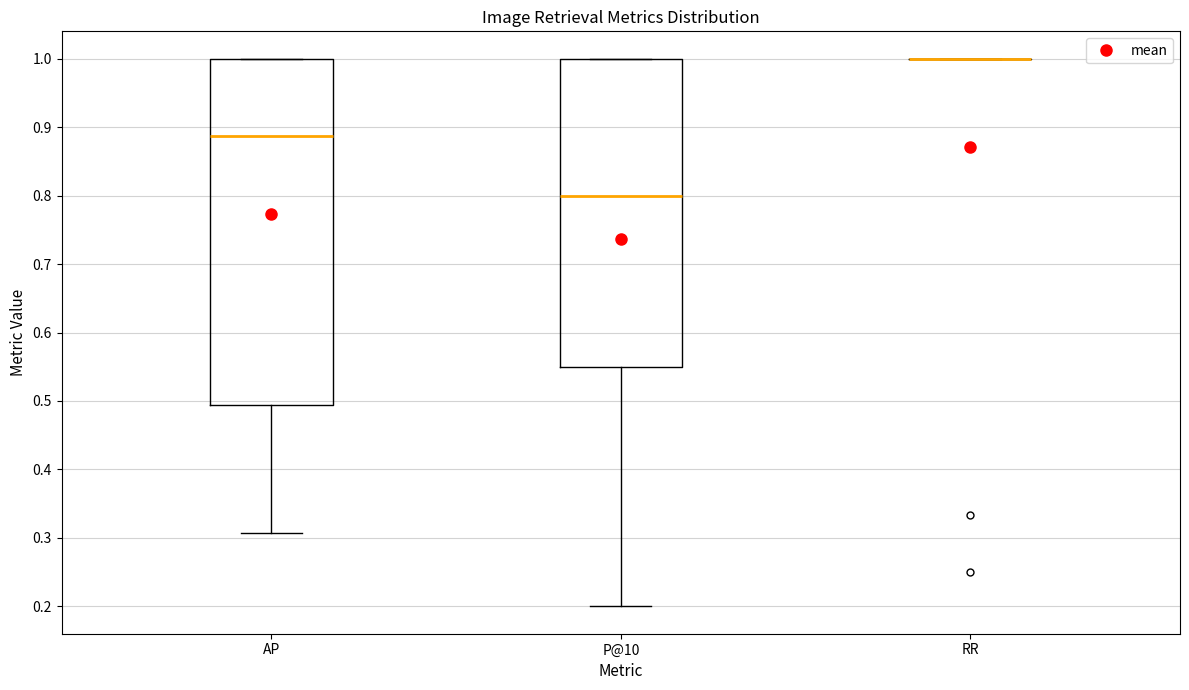

Comparing the boxes themselves (not the whiskers), which one is the tallest?

AP